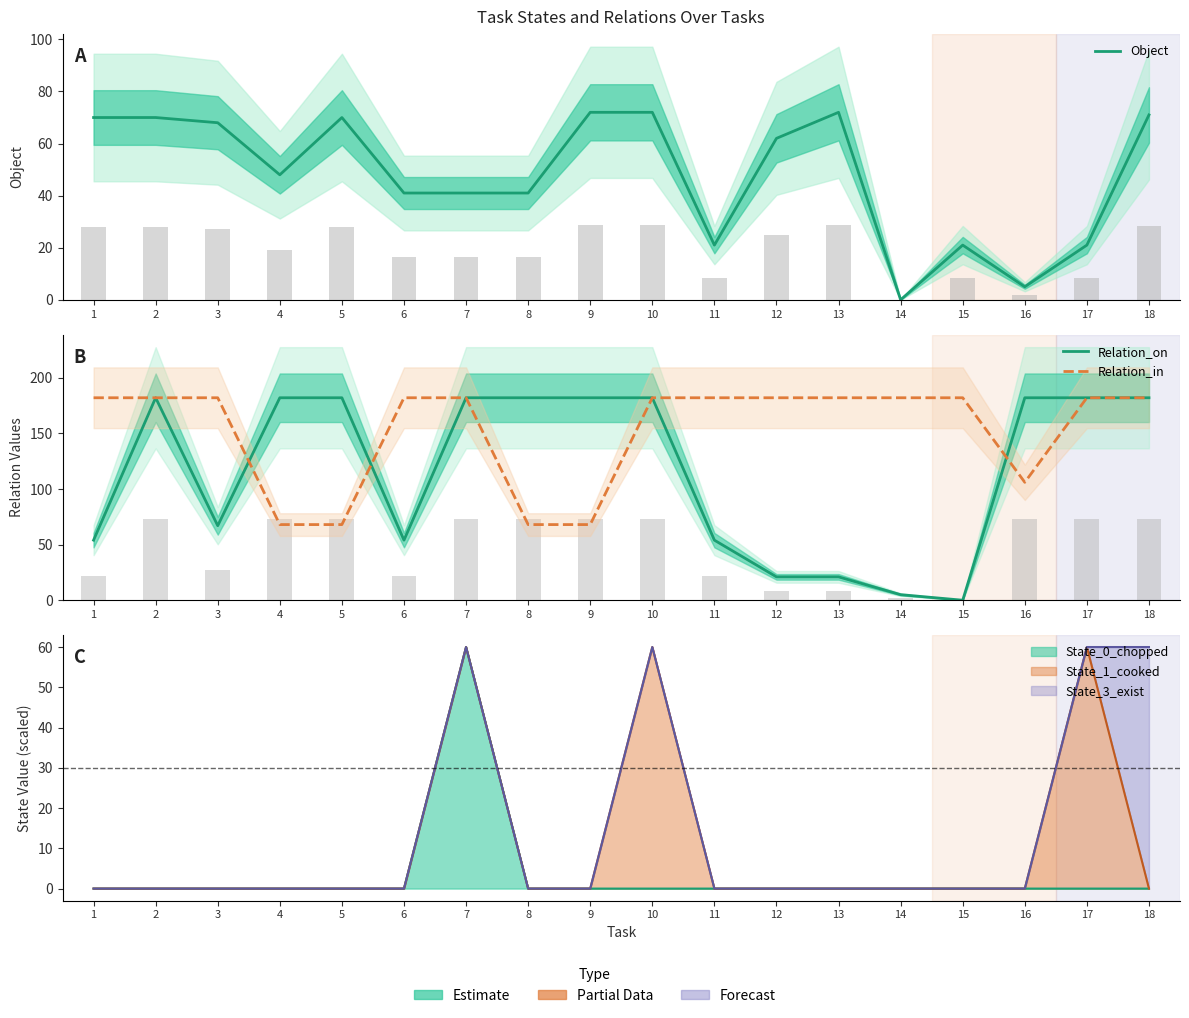

Are the bars horizontal?

No